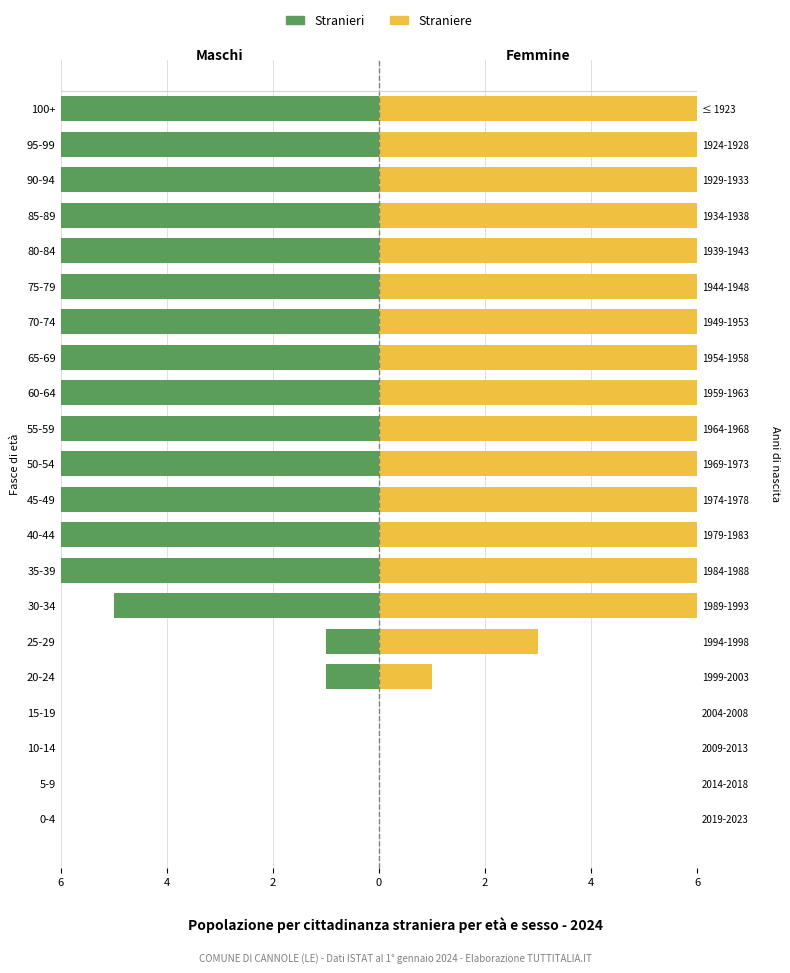

What is the label of the 6th bar from the right?

75-79